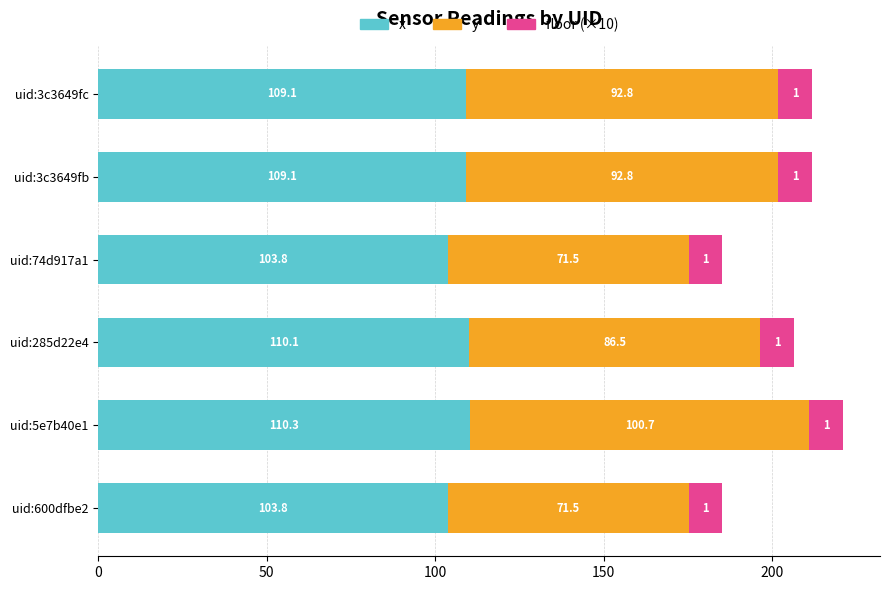

What is the sum of the x values at uid:3c3649fc and uid:5e7b40e1?

219.4